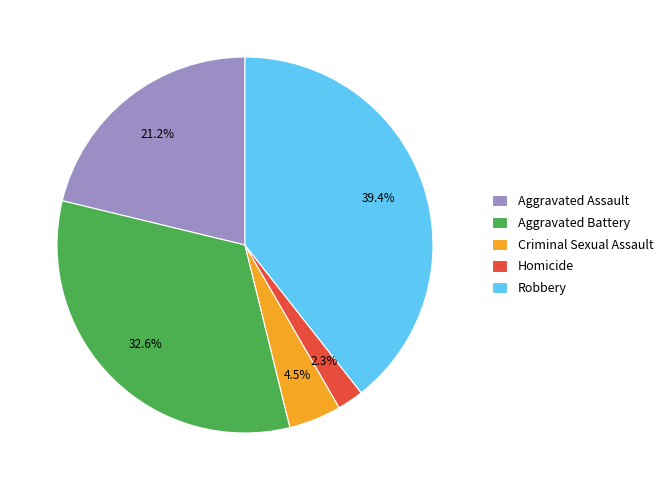

How much of the chart is everything except Robbery?

60.6%